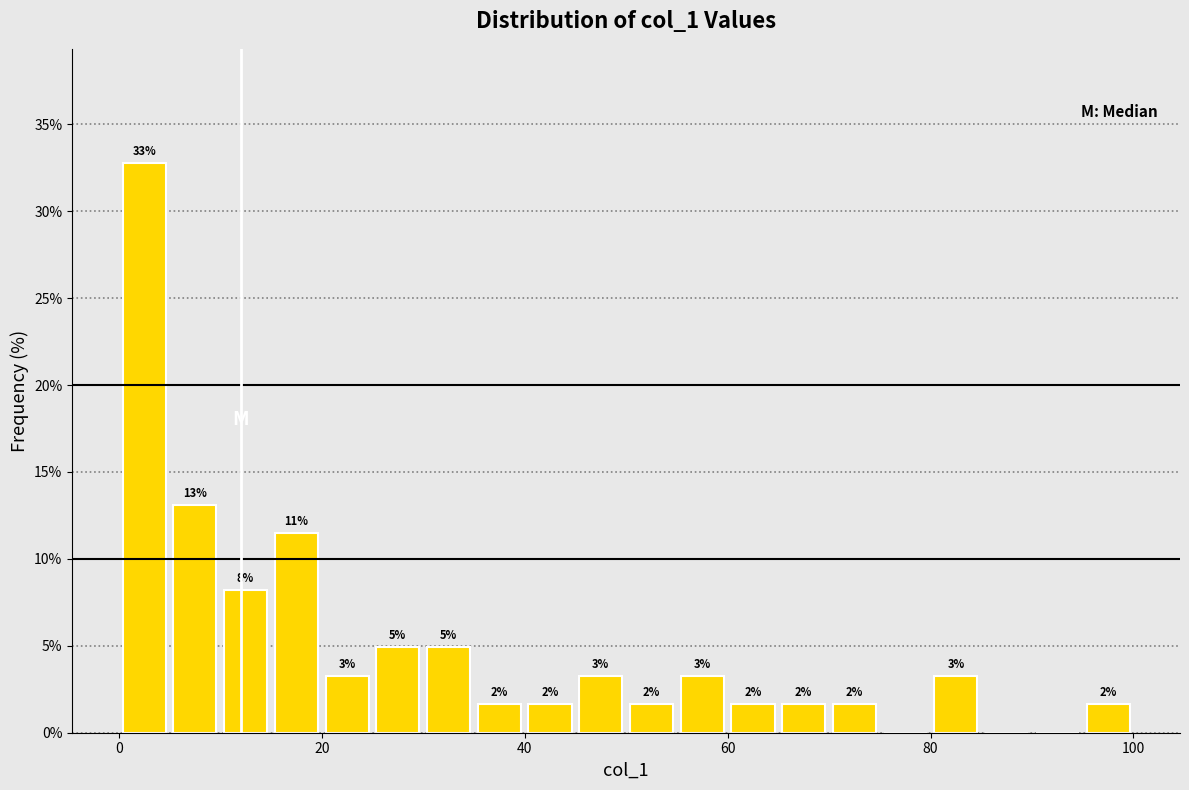

Read against the x-axis, roughly where is the centre of the tallest bar?

2